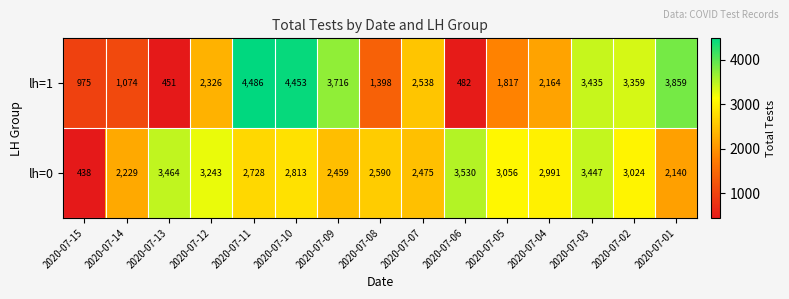

Rank the series by their average value, from highest to lowest.

lh=0, lh=1